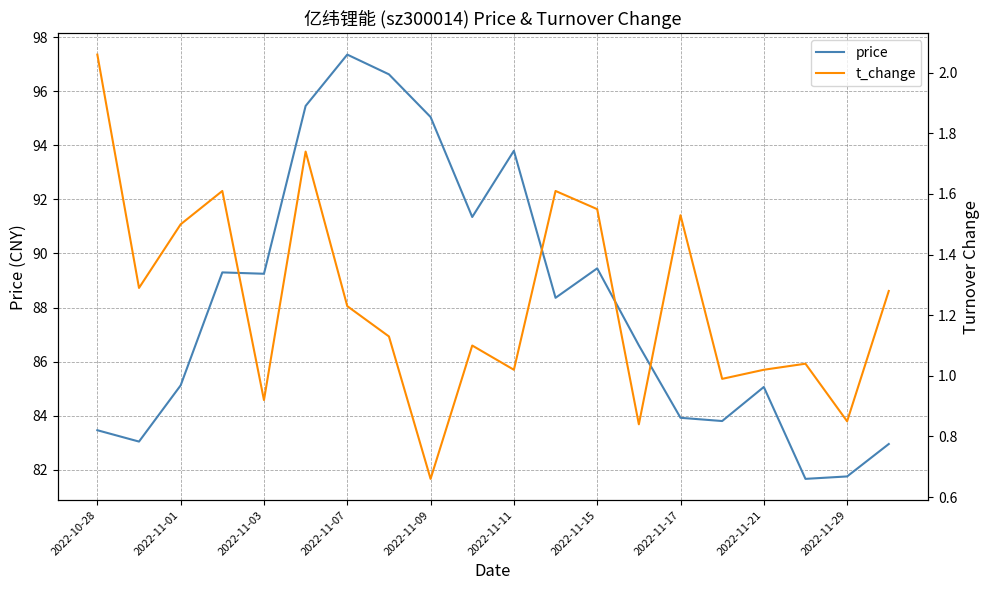

True or false: price and t_change cross at least once.

False